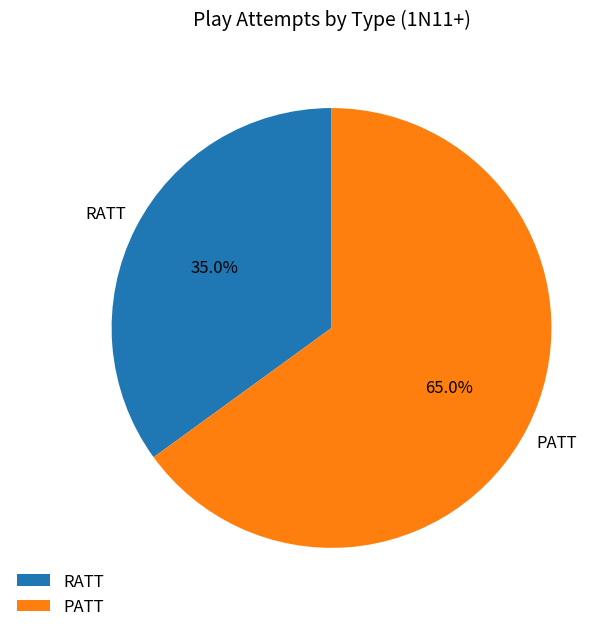

Rank the categories by value from lowest to highest.

RATT, PATT